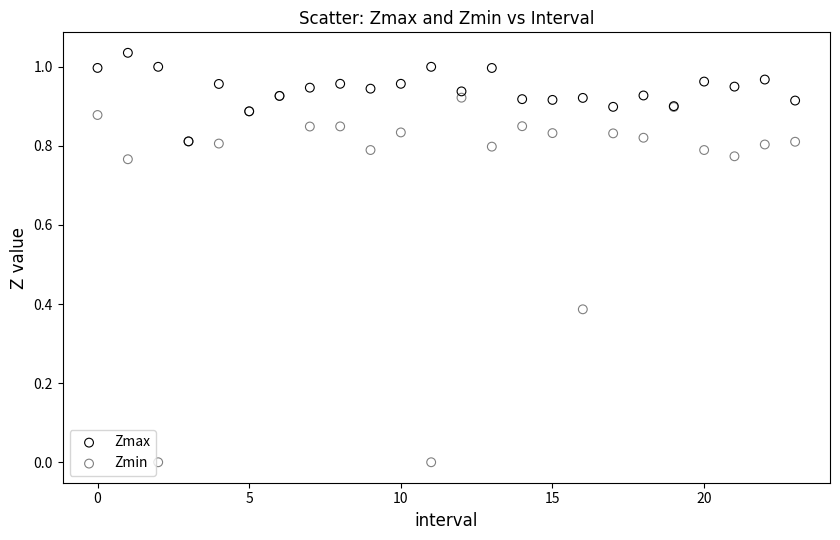

What are all the series names shown in the legend?

Zmax, Zmin